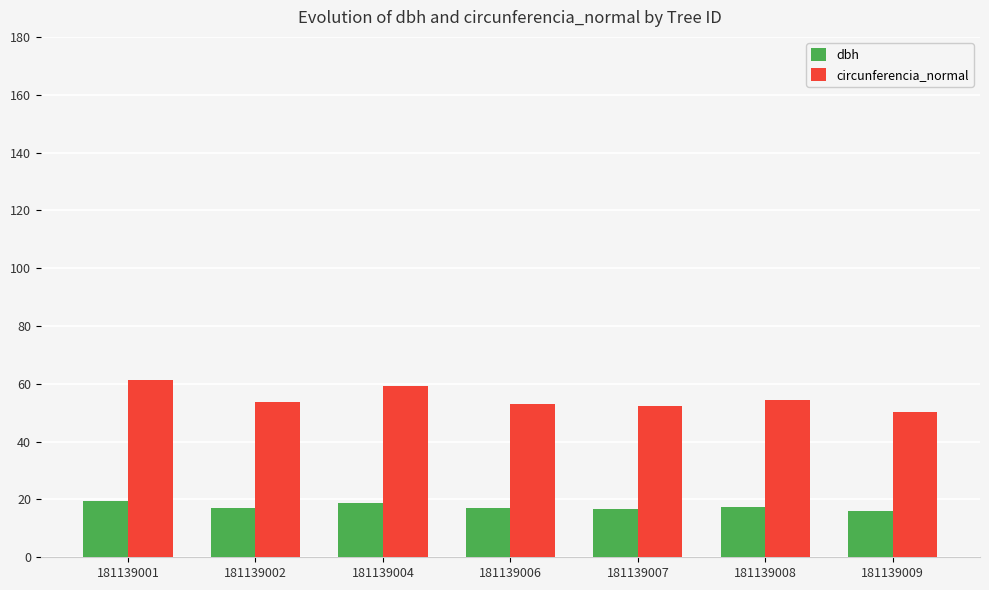

How many bars are there in each group?

2